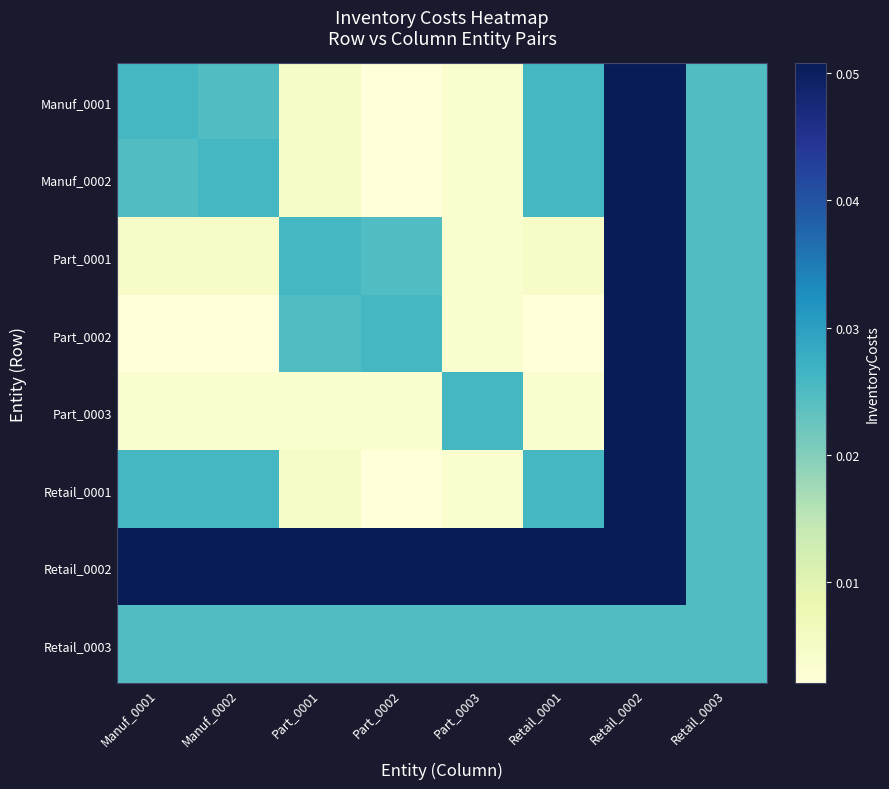

At Manuf_0001, list the series in order from smallest to largest.

Part_0002, Part_0003, Part_0001, Manuf_0002, Retail_0003, Manuf_0001, Retail_0001, Retail_0002